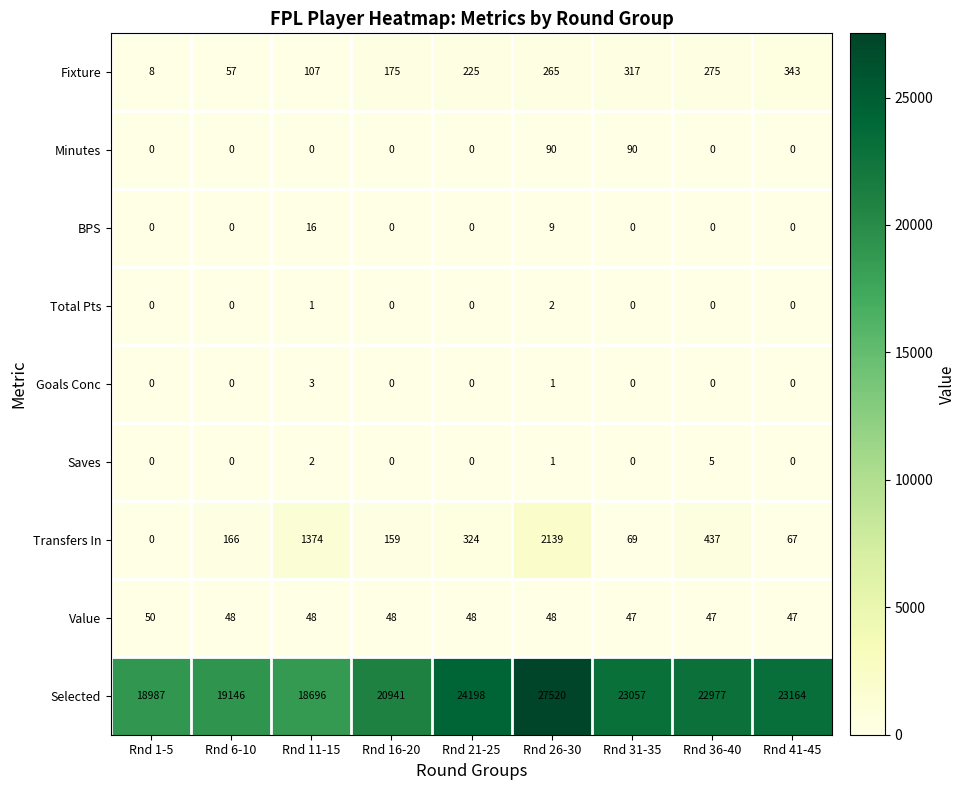

What is the sum of all Fixture values?

1772